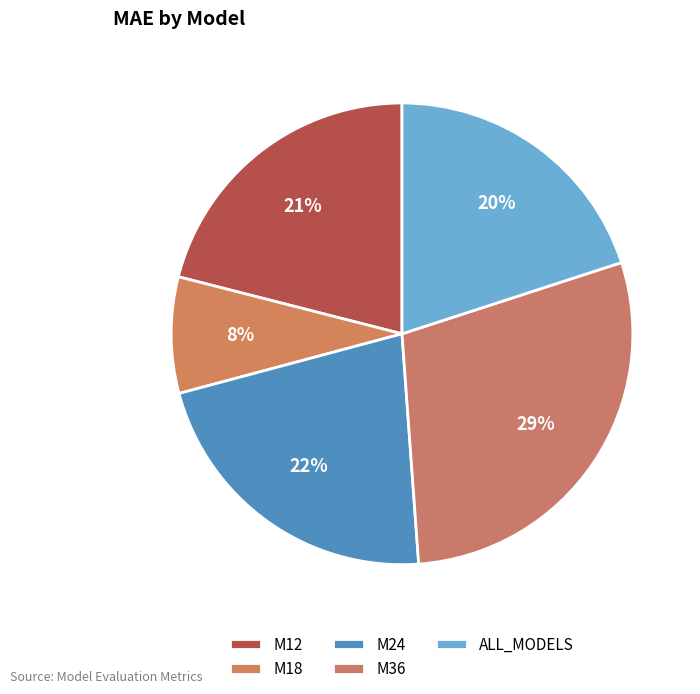

What is the total percentage of M24 and M18?

30.1%